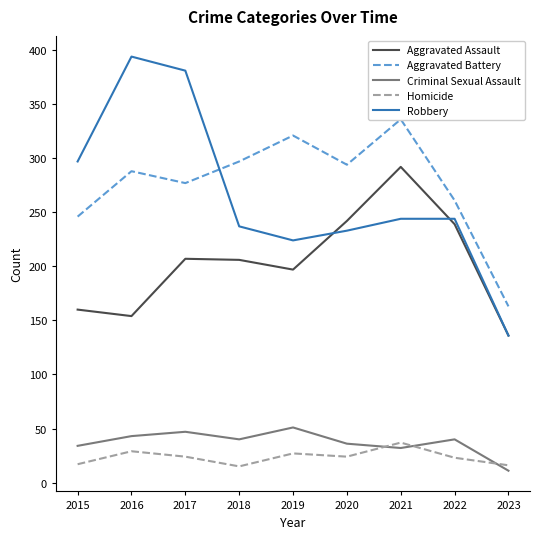

True or false: Aggravated Assault has more than 0 interior local peaks.

True